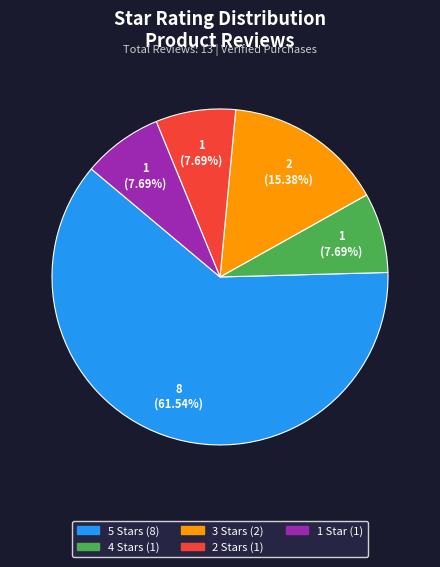

Is there any slice that represents more than half of the pie?

Yes